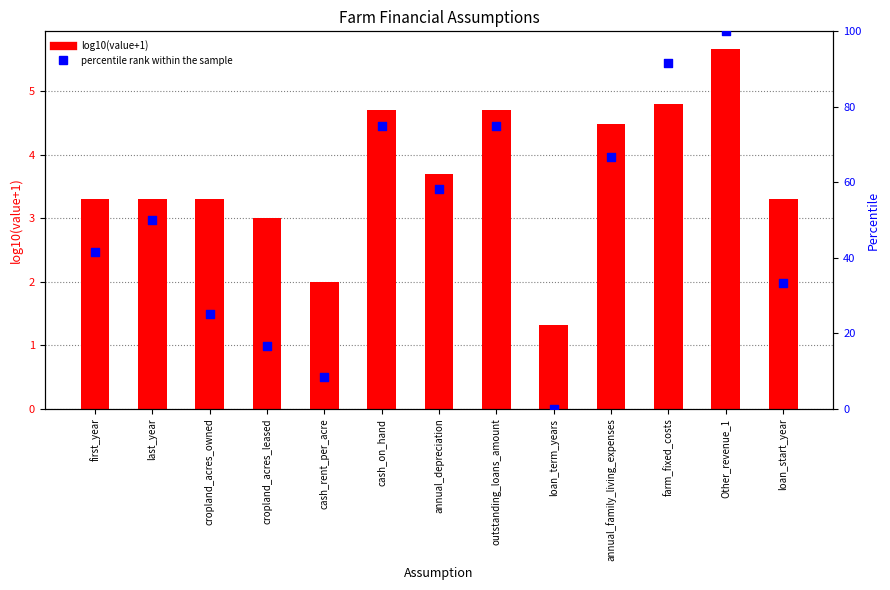

What are all the series names shown in the legend?

log10(value+1), percentile rank within the sample